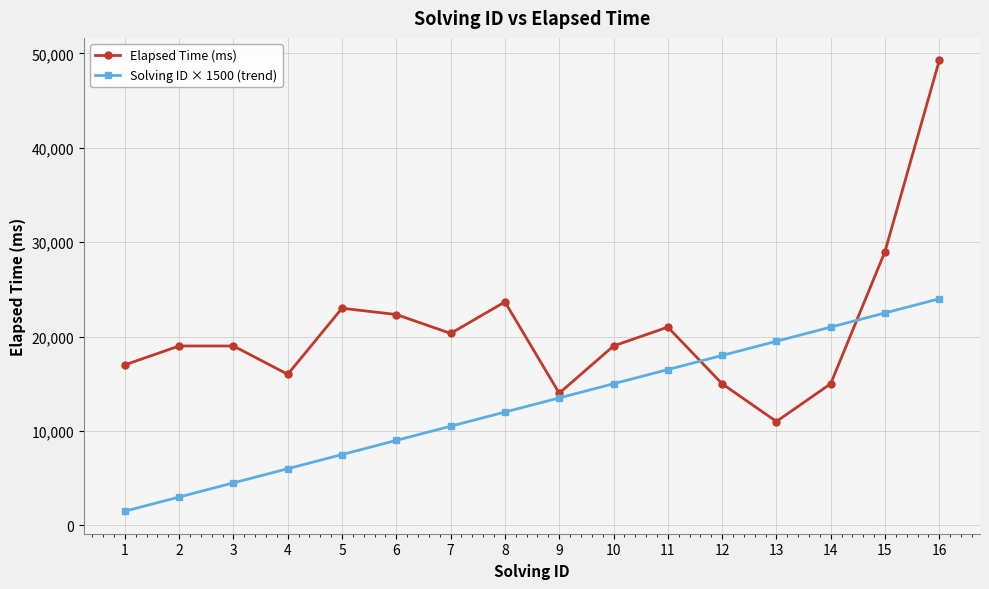

Where is the first local minimum for Elapsed Time (ms)?

4